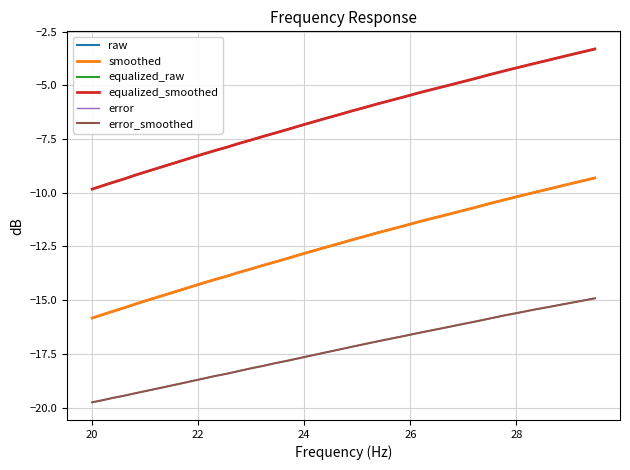

True or false: smoothed and equalized_smoothed cross at least once.

False